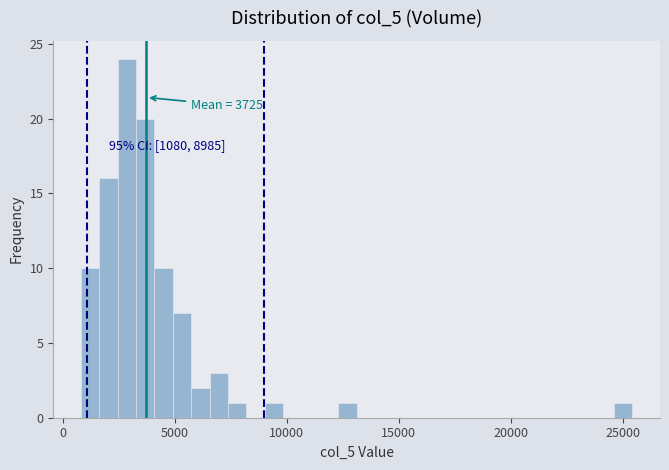

Read against the x-axis, roughly where is the centre of the tallest bar?

3000